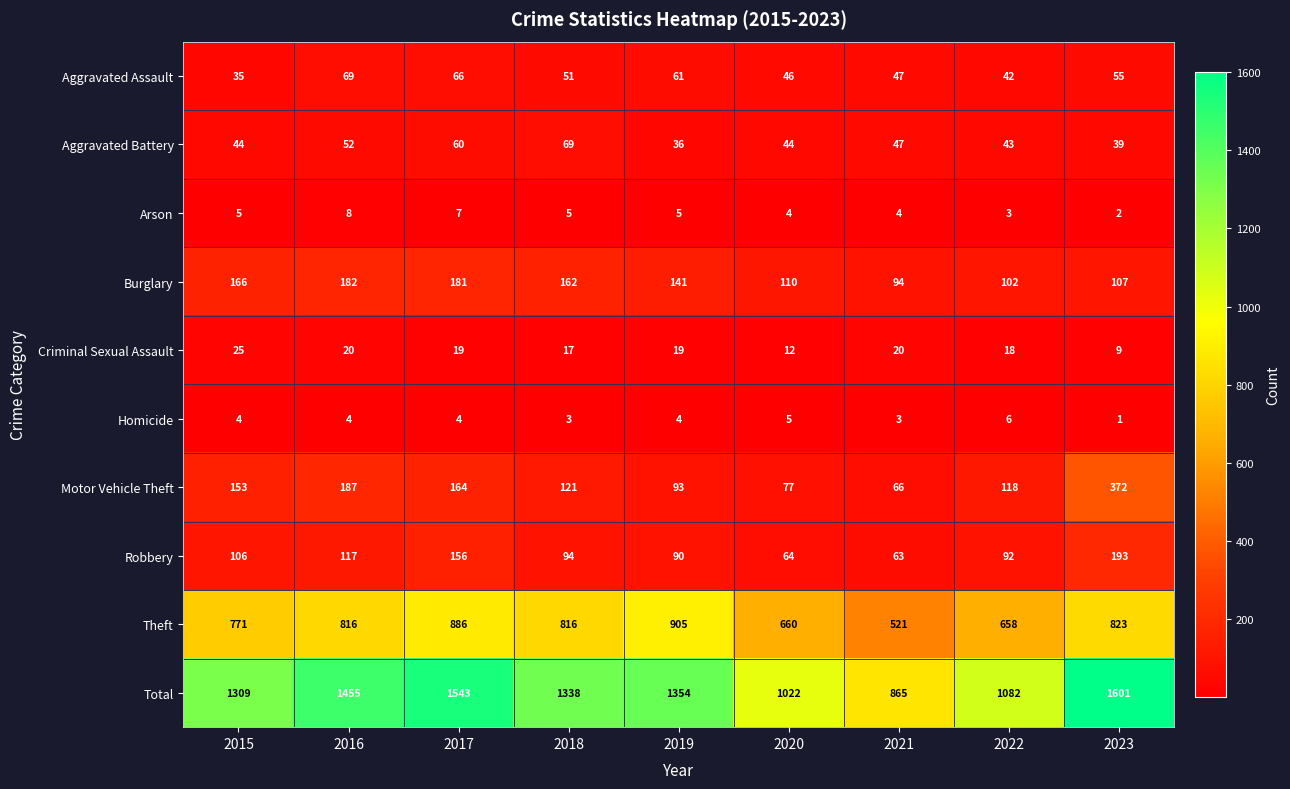

What is the sum of the Aggravated Battery values at 2017 and 2020?

104